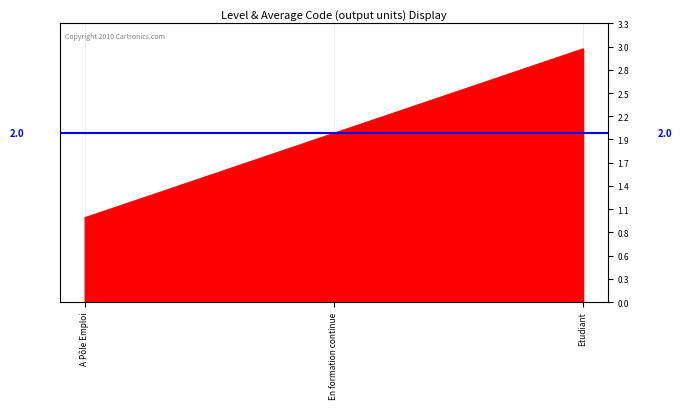

What is the change in value from A Pôle Emploi to Etudiant?

+2